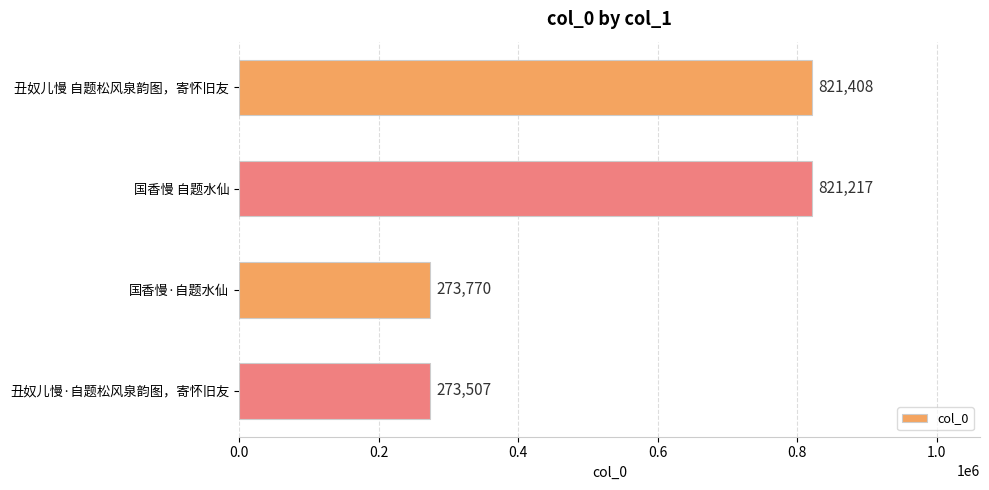

Count the number of data series in this chart.

1